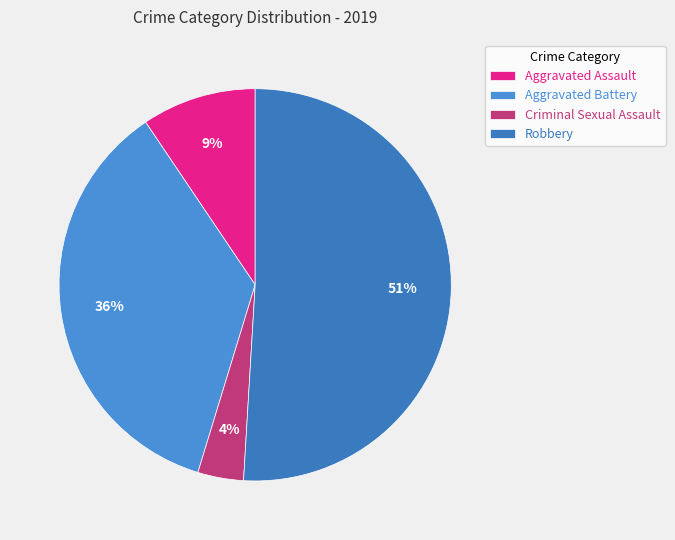

Which slice represents more than half of the pie?

Robbery